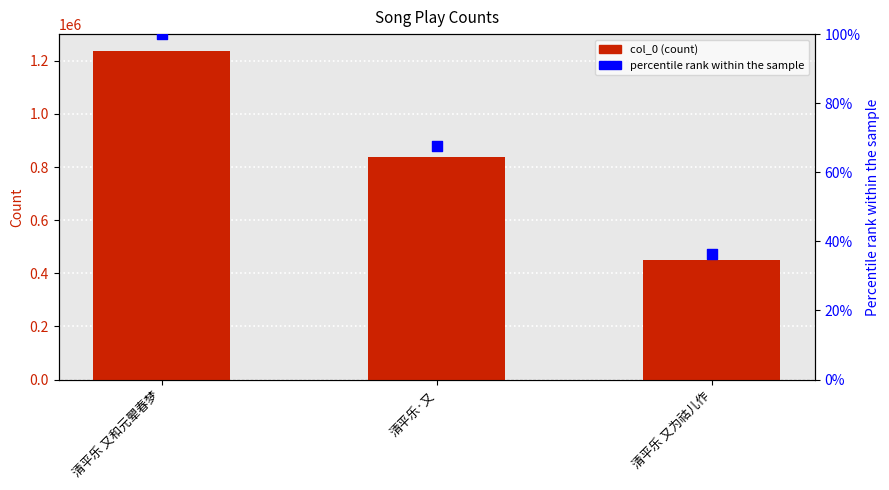

Which series has the largest Y range (max minus min)?

col_0